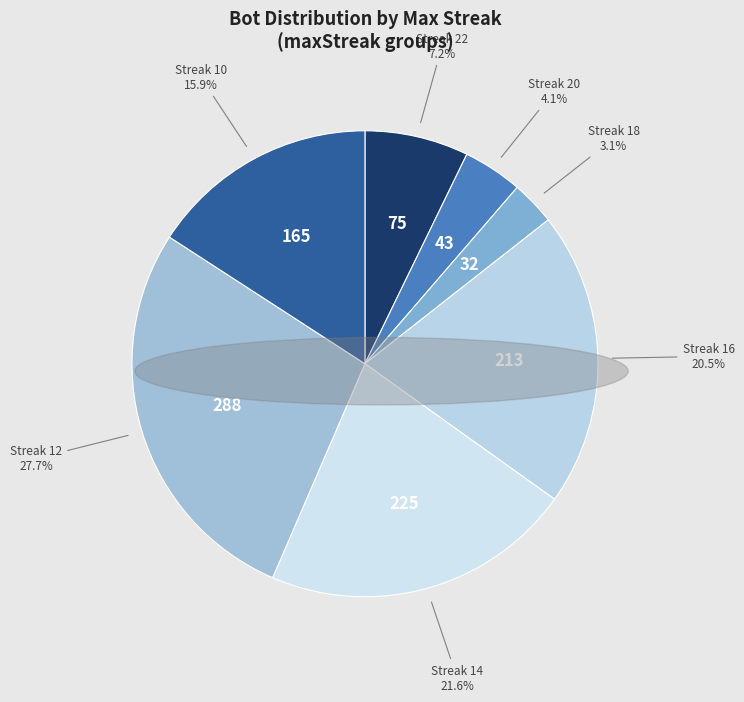

How many segments does this pie chart have?

7